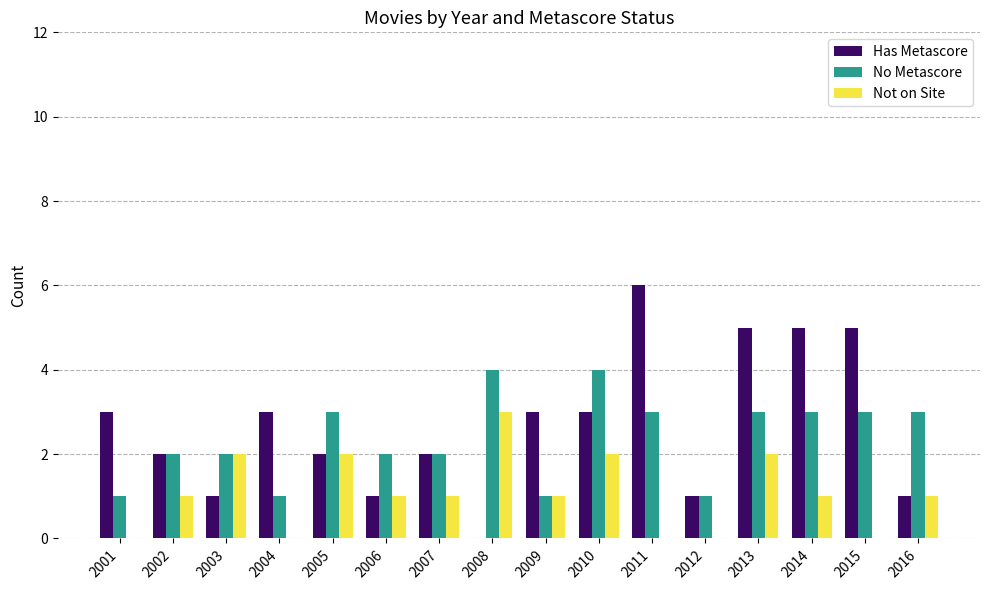

True or false: No Metascore has a value of 3 at 2015.

True